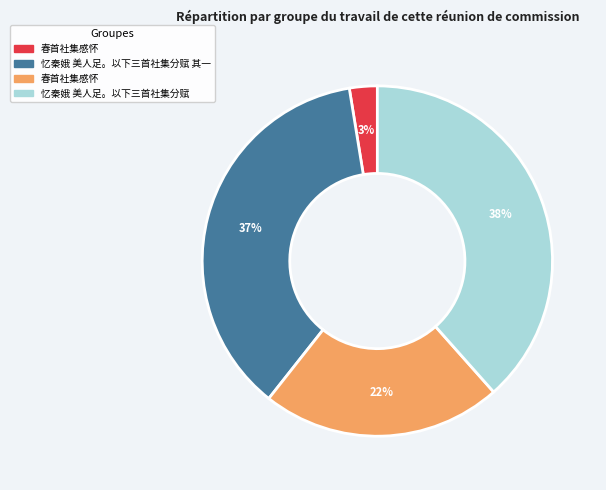

To the nearest percent, what is the average slice percentage?

25%